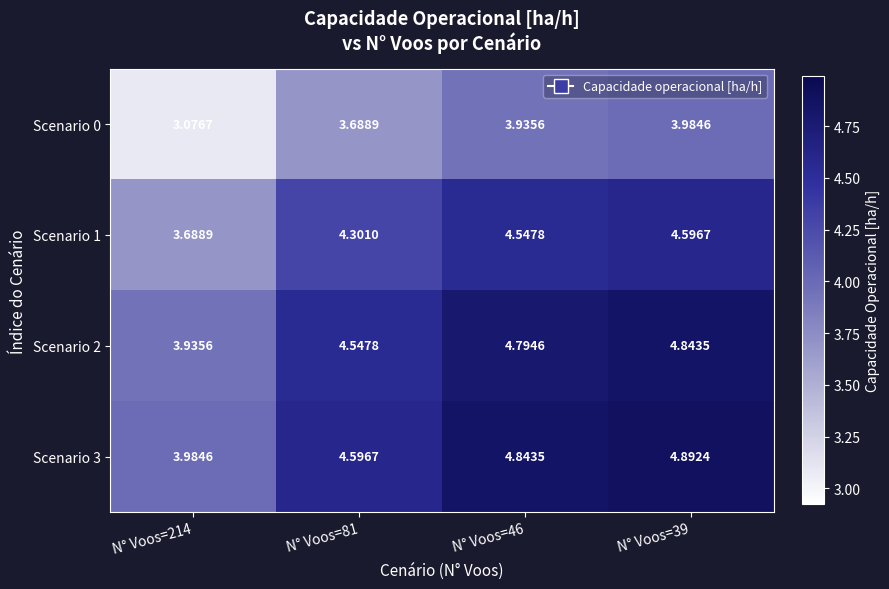

How many data points in Scenario 2 are less than 4?

1